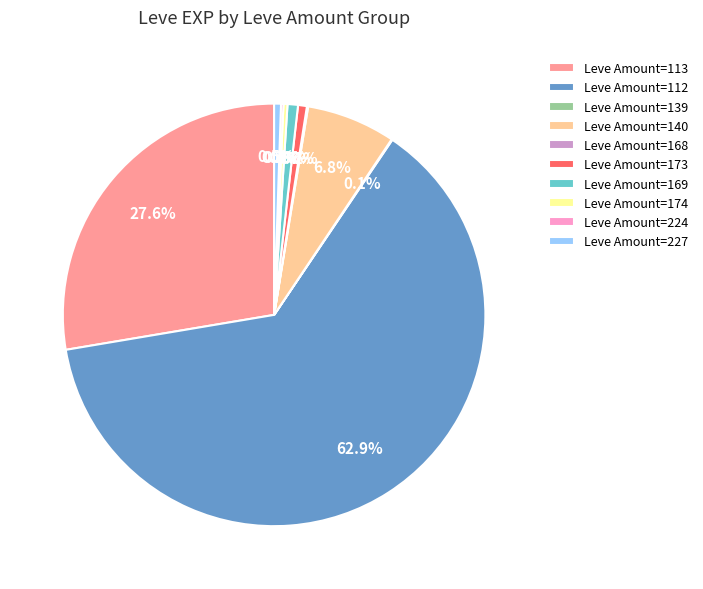

Is the sum of Leve Amount=140 and Leve Amount=169 greater than half?

No